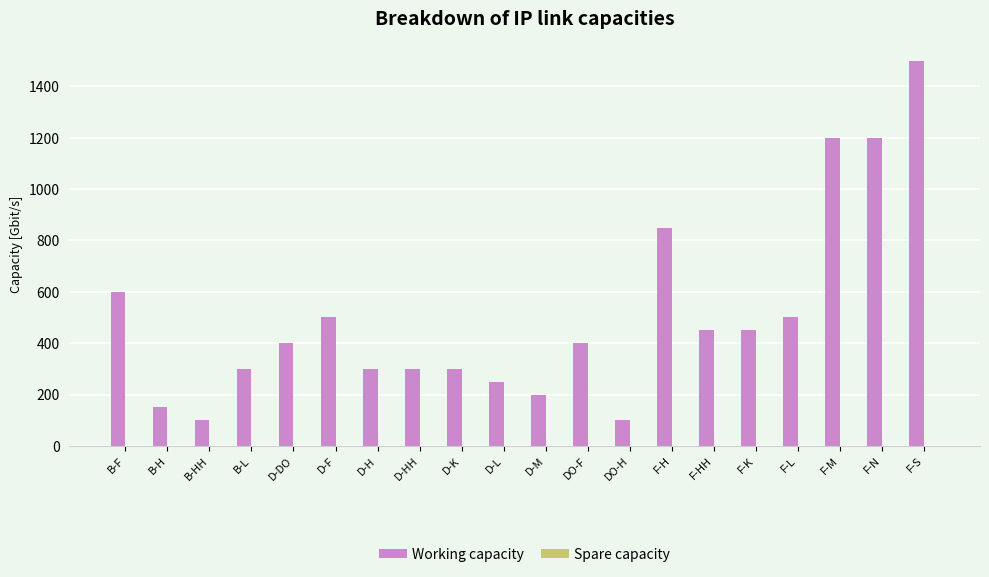

Which has a higher value, F-L or F-M?

F-M